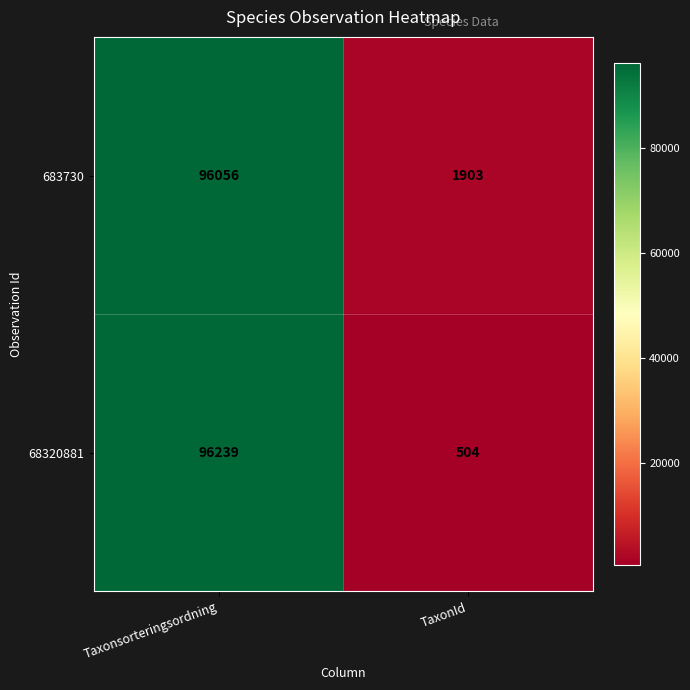

What is the average value of the 683730 series?

48980